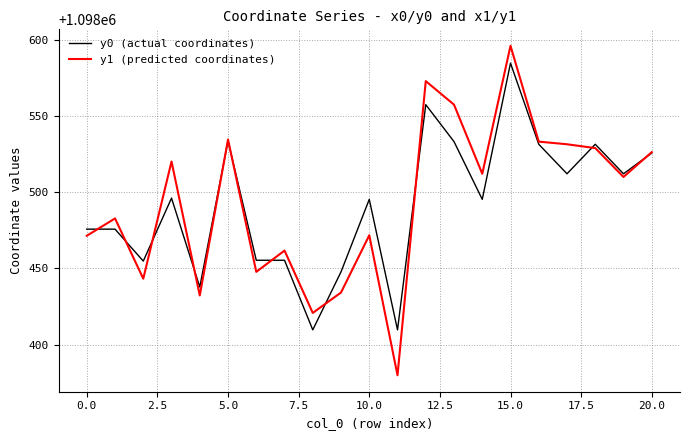

List the series in order of their peak value, lowest first.

y0 (actual coordinates), y1 (predicted coordinates)